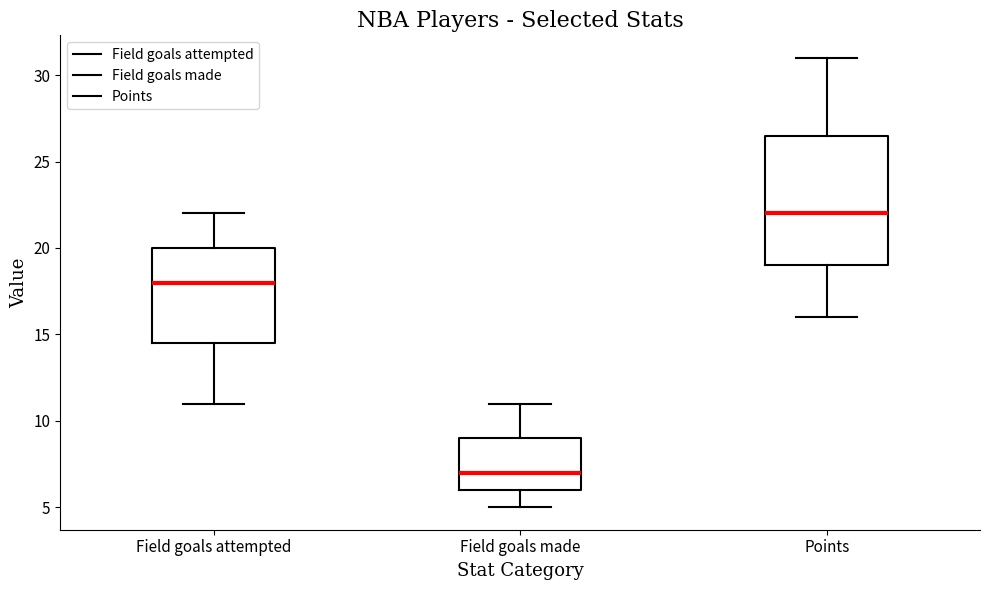

Where does the upper whisker of the box for Field goals attempted end on the y-axis? The values are not printed on the chart, so give them approximately, as read against the axis.

22.0